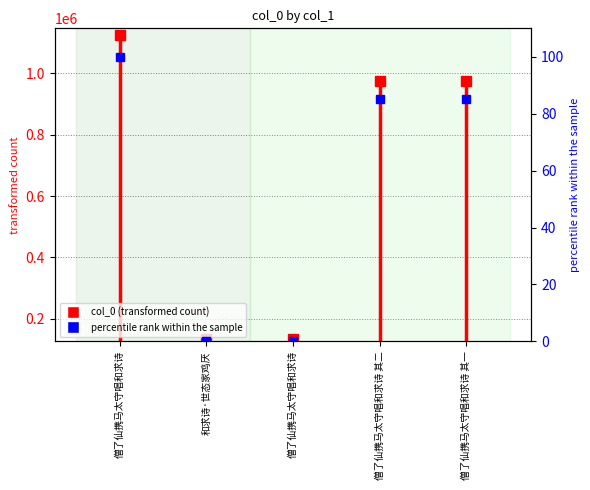

Is it true that the value at 和求诗·世态家鸡厌 is 0.0?

True